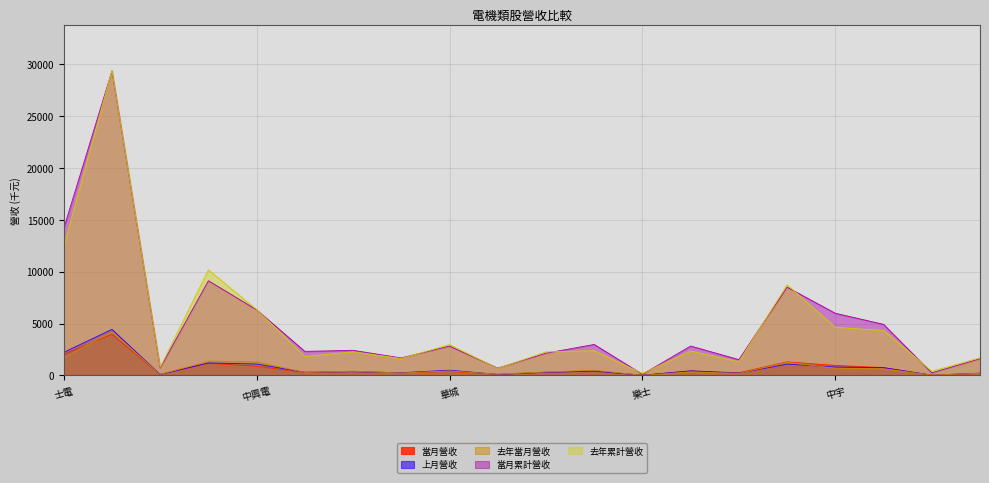

Is it true that 當月營收 equals 1310.3 at 勤美?

True